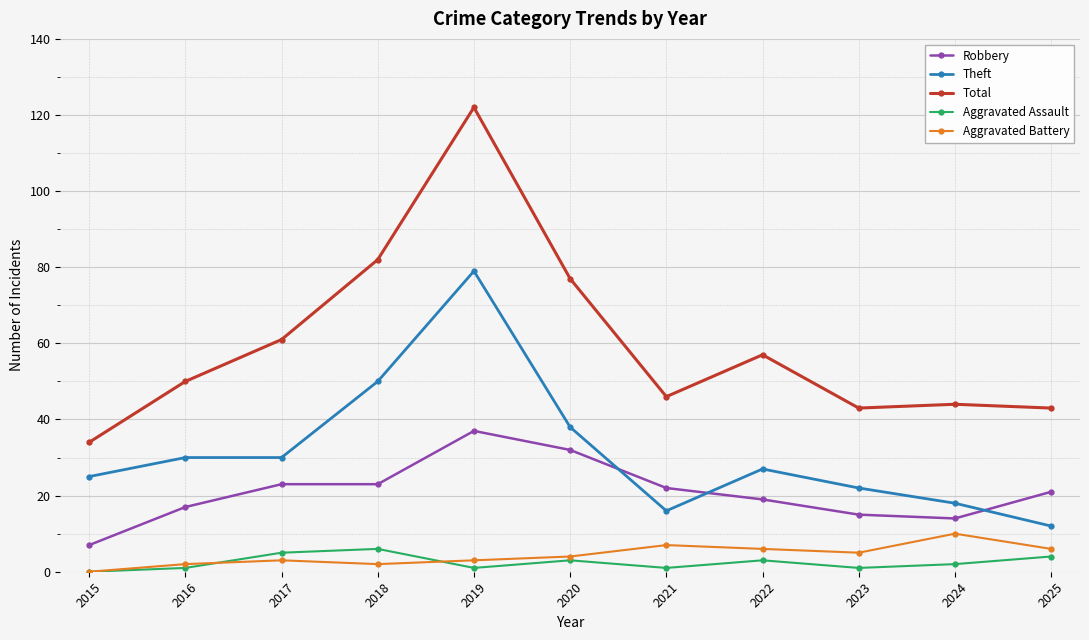

Is the value of Aggravated Battery at 2021 greater than the value of Total at 2023?

No